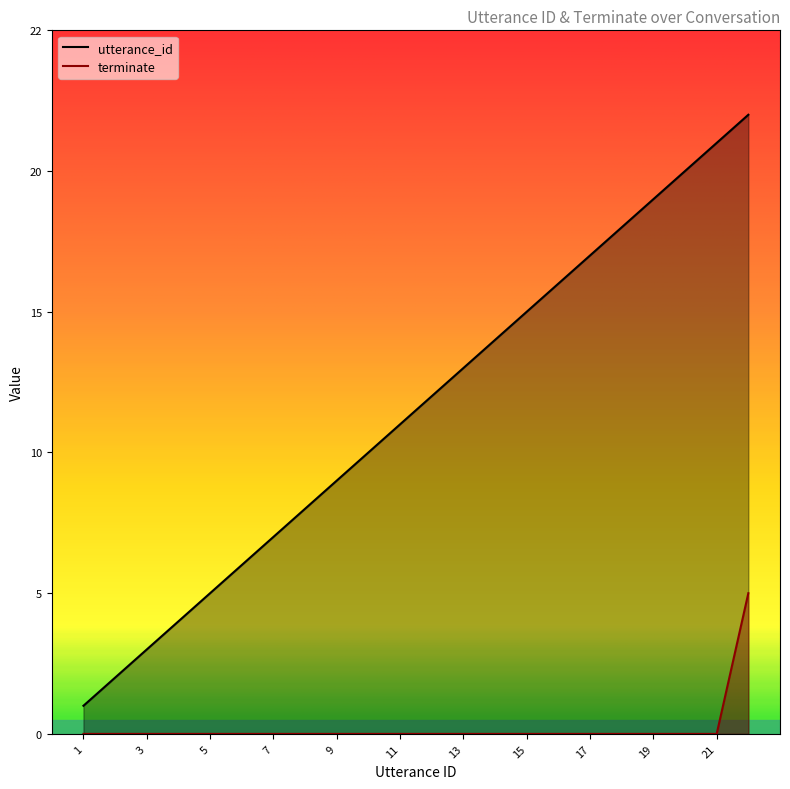

Does the chart have visible grid lines?

No